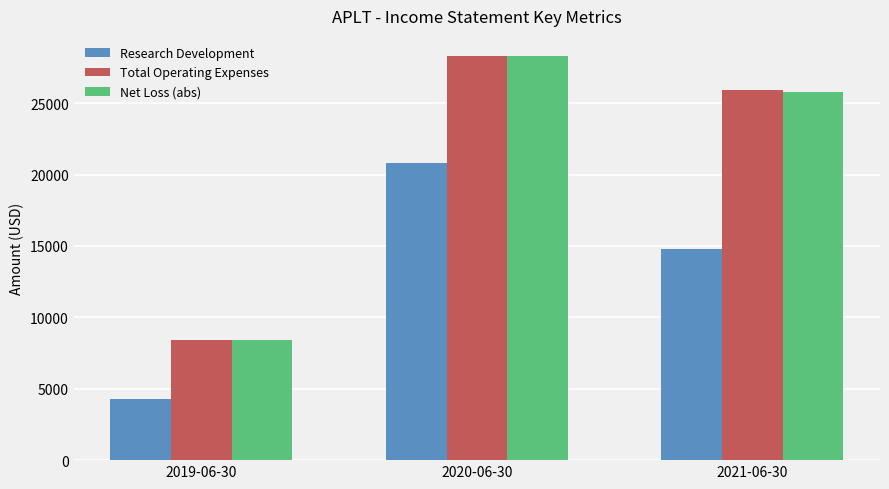

What is the approximate value of Research Development at 2021-06-30?

14800